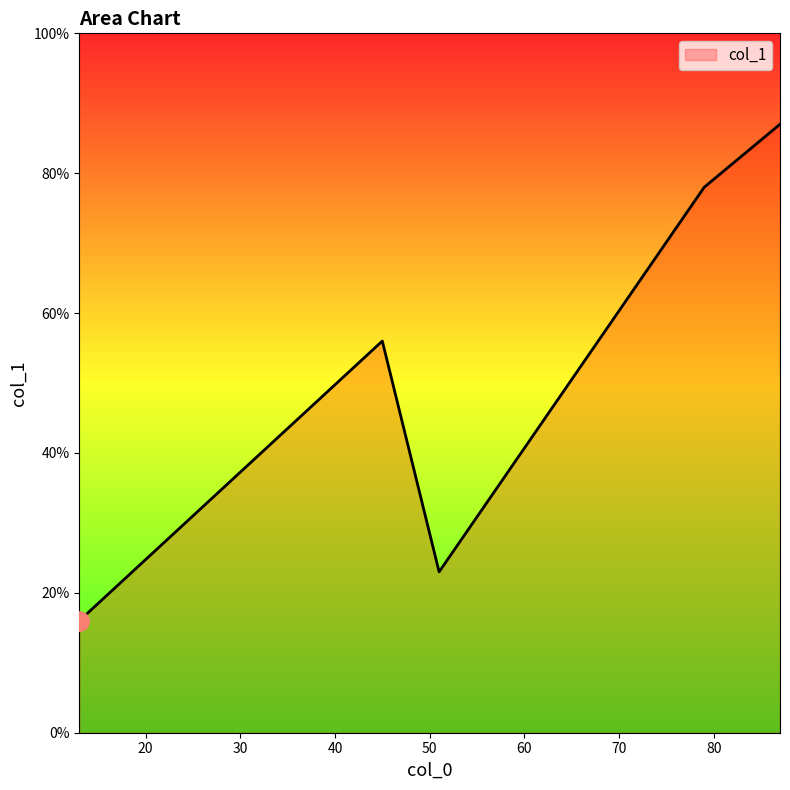

What is the smallest value displayed?

16